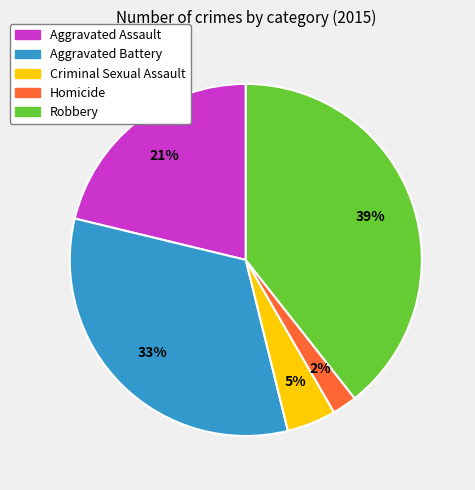

How many segments does this pie chart have?

5